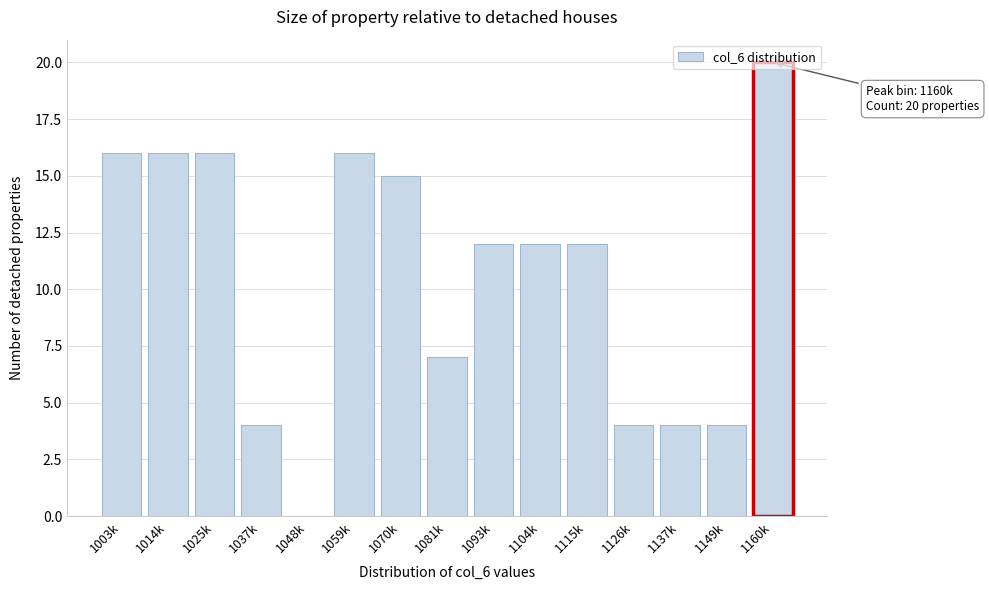

What is the approximate value at 1037k?

4